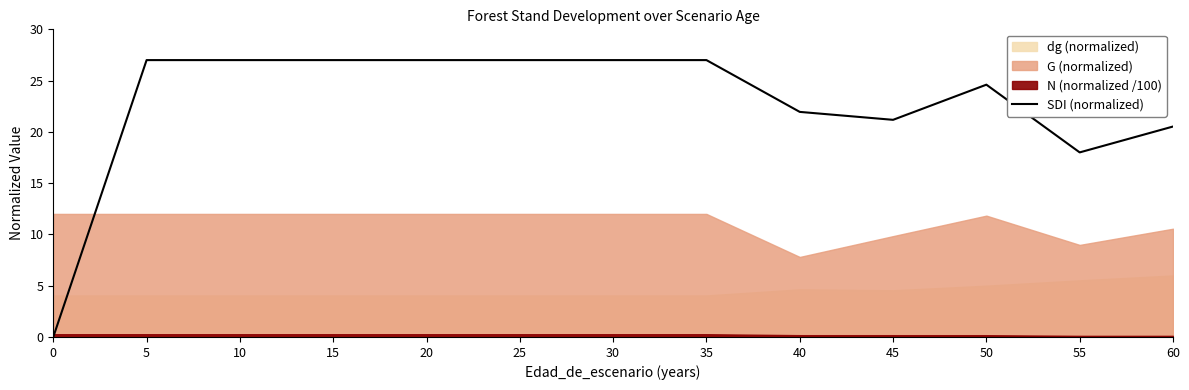

What is the value of the 13th point from the left?

20.5